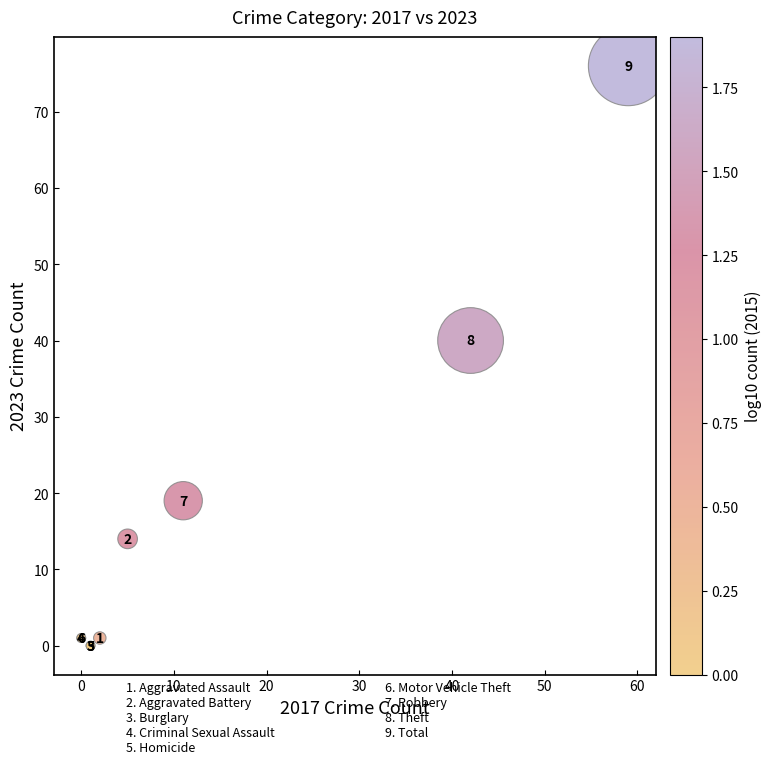

What Y value in the scatter plot is closest to 38?

40